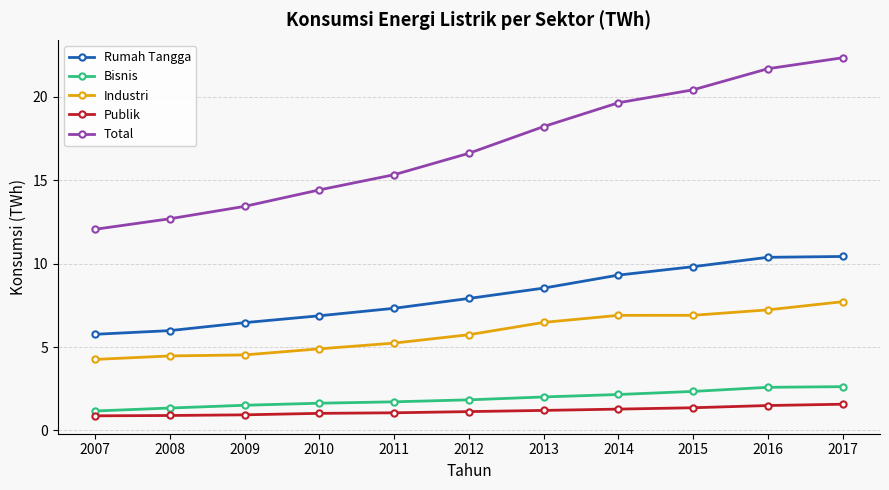

What is the minimum value for Industri?

4.3